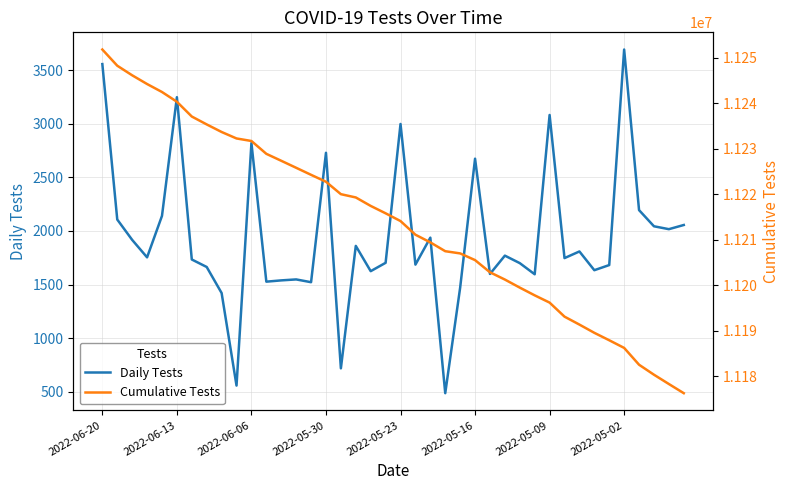

What is the minimum value shown in the chart?

486